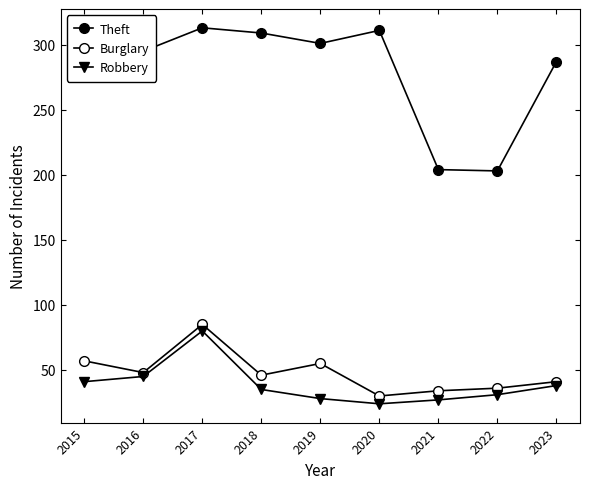

Rank the categories by Theft value from lowest to highest.

2022, 2021, 2023, 2016, 2015, 2019, 2018, 2020, 2017